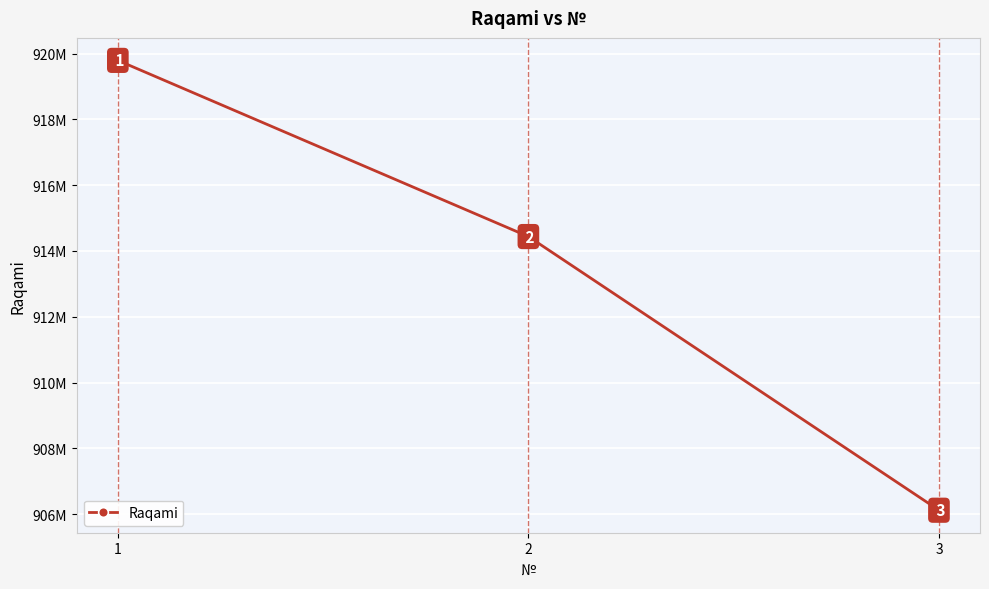

How many values are between 906117695 and 919791999?

3